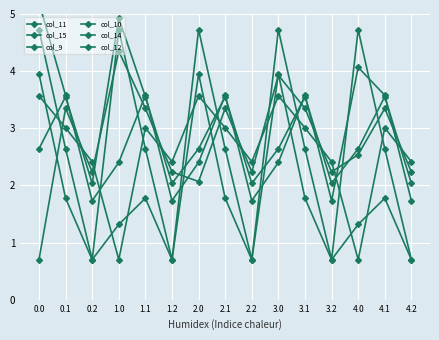

True or false: col_14 and col_9 cross at least once.

True